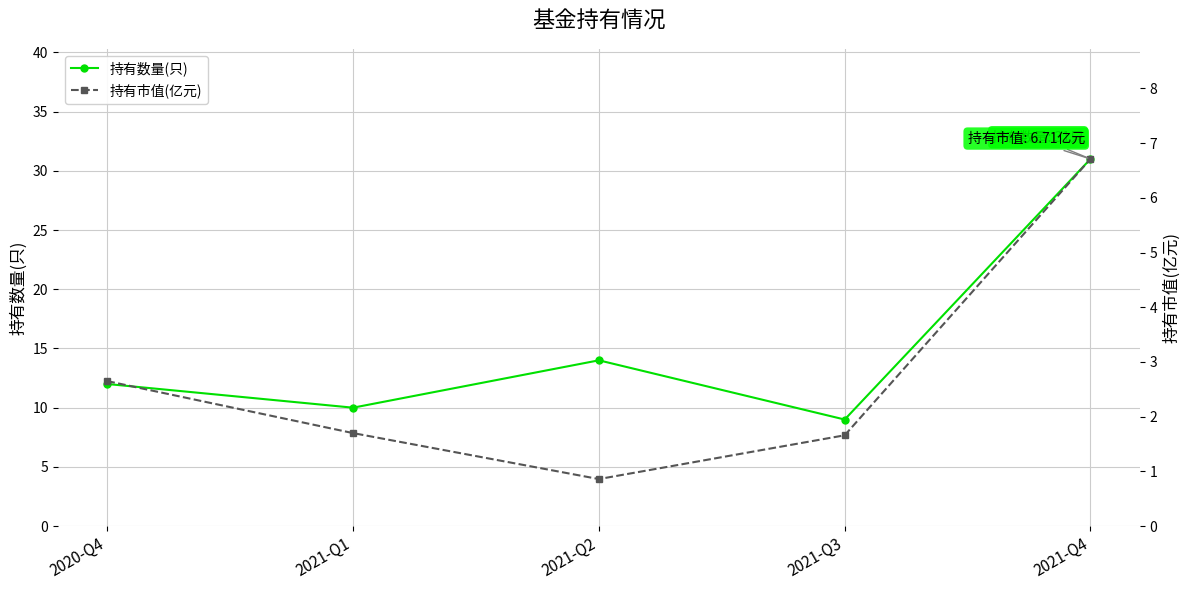

True or false: 持有市值(亿元) and 持有数量(只) cross at least once.

False